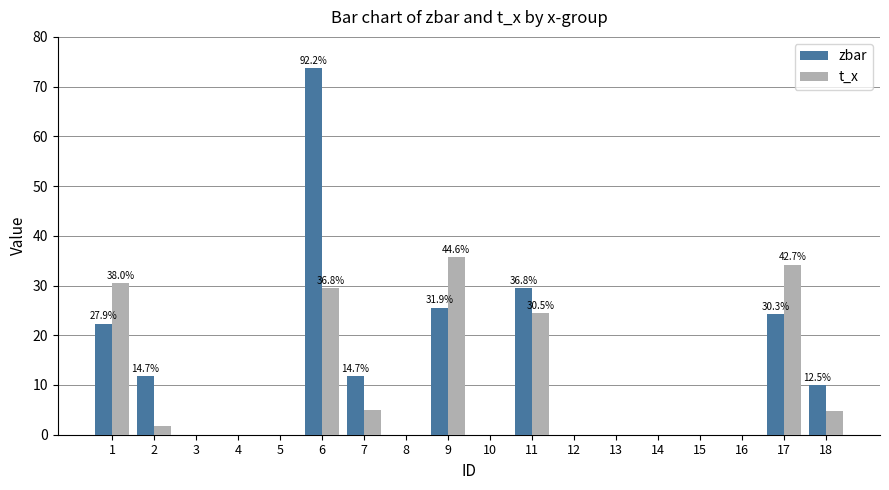

The t_x series shows 35.7 at 9. True or false?

True